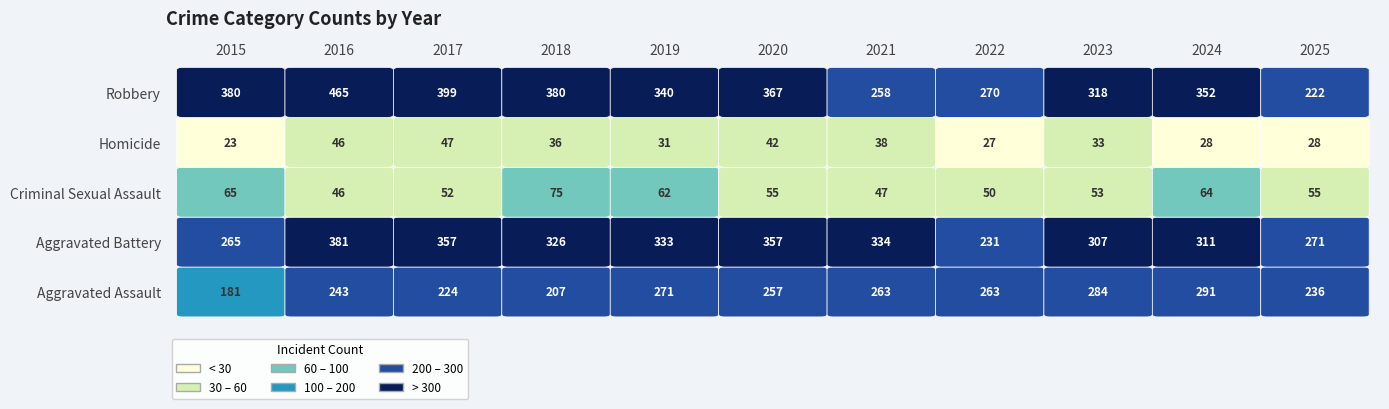

Rank the series by their maximum value, from lowest to highest.

Homicide, Criminal Sexual Assault, Aggravated Assault, Aggravated Battery, Robbery